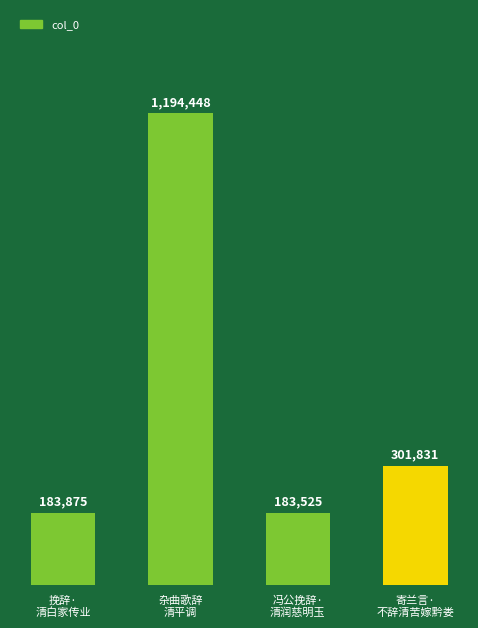

Which label corresponds to the largest value in the chart?

杂曲歌辞
清平调